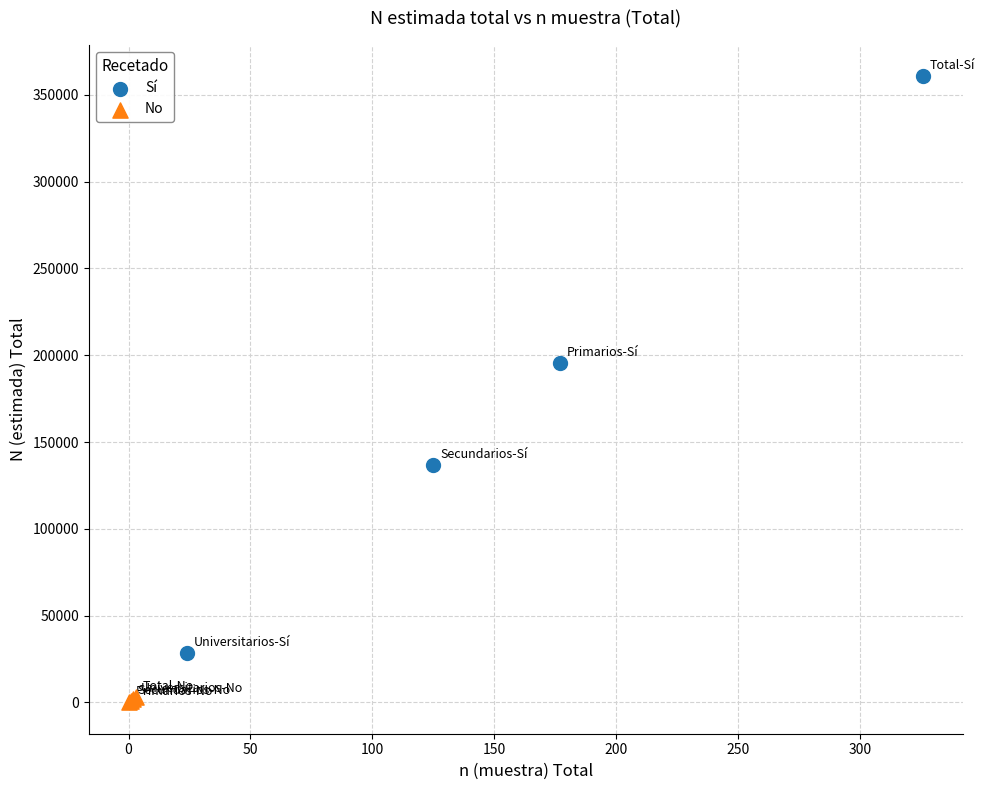

What are all the series names shown in the legend?

Sí, No